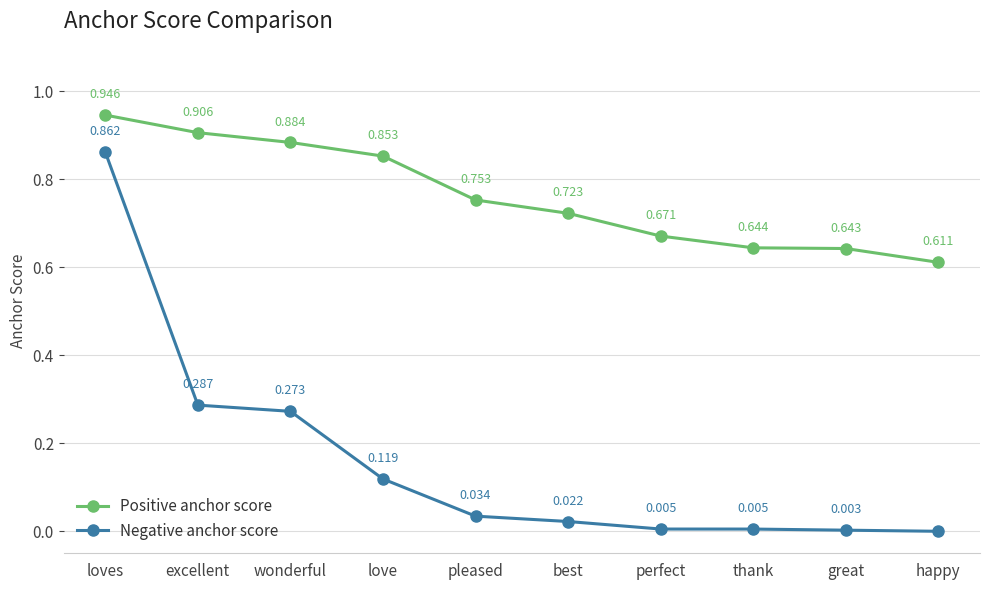

True or false: Positive anchor score has more than 0 points higher than both neighbors.

False